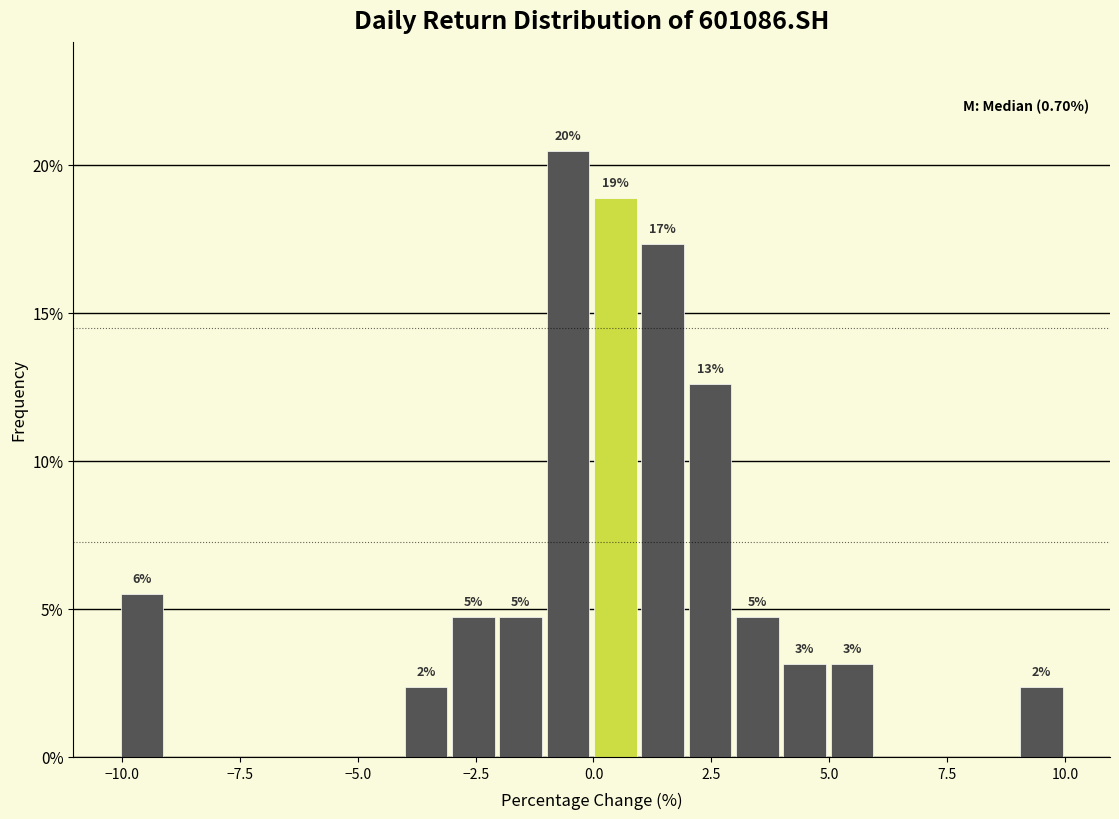

Around what value on the x-axis is the tallest bar? Give the approximate position of its centre, as read against the axis.

-0.5